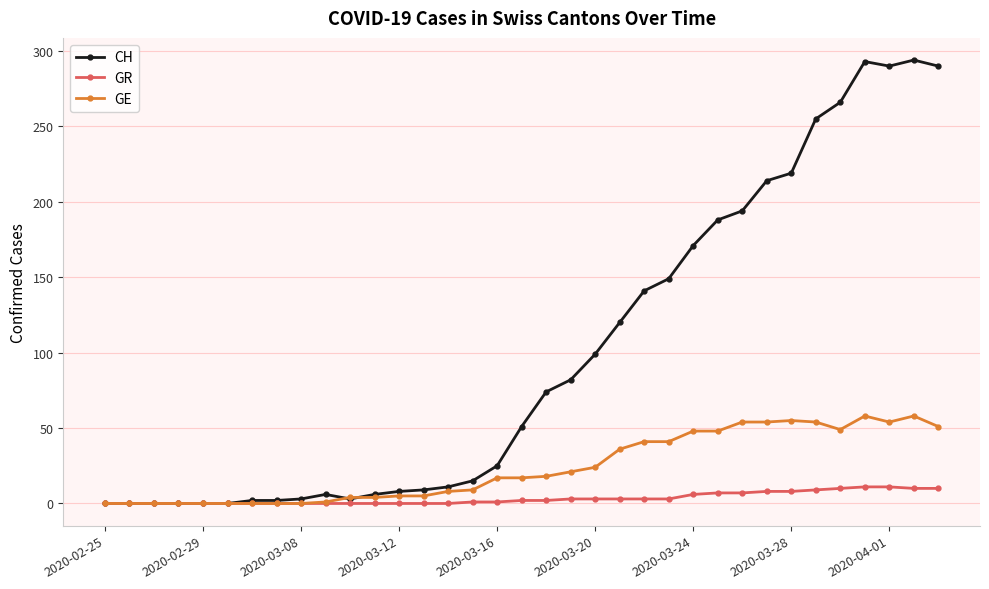

List the series in order of their peak value, lowest first.

GR, GE, CH